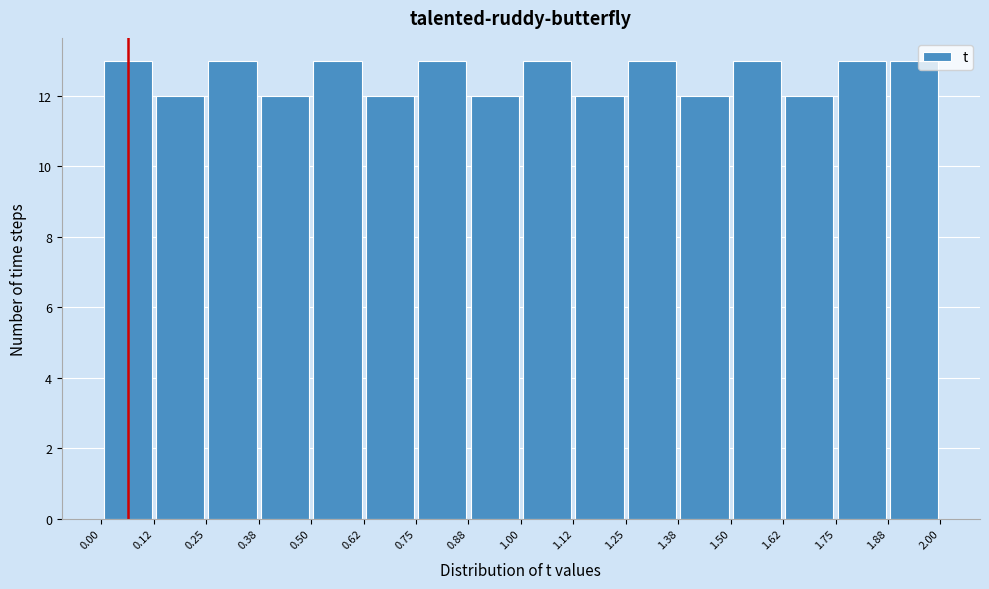

Reading left to right, transcribe this chart: for each bar, give the range it covers on the x-axis and its height. The values are not printed on the chart, so give them approximately, as read against the axis.

0.00 to 0.12: 13
0.12 to 0.25: 12
0.25 to 0.38: 13
0.38 to 0.50: 12
0.50 to 0.62: 13
0.62 to 0.75: 12
0.75 to 0.88: 13
0.88 to 1.00: 12
1.00 to 1.12: 13
1.12 to 1.25: 12
1.25 to 1.38: 13
1.38 to 1.50: 12
1.50 to 1.62: 13
1.62 to 1.75: 12
1.75 to 1.88: 13
1.88 to 2.00: 13